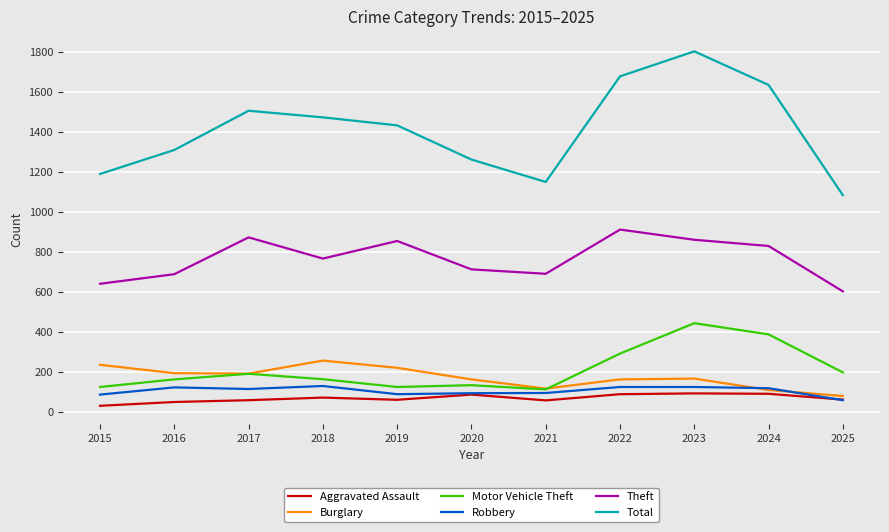

The Aggravated Assault series shows 50 at 2016. True or false?

True